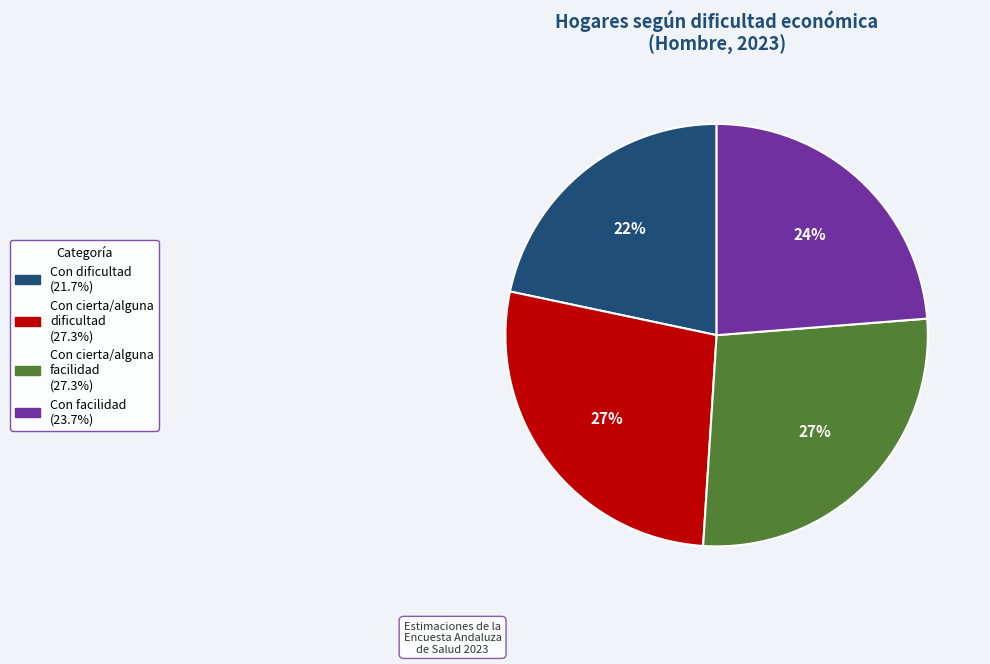

Does Con facilidad represent more than half of the total?

No